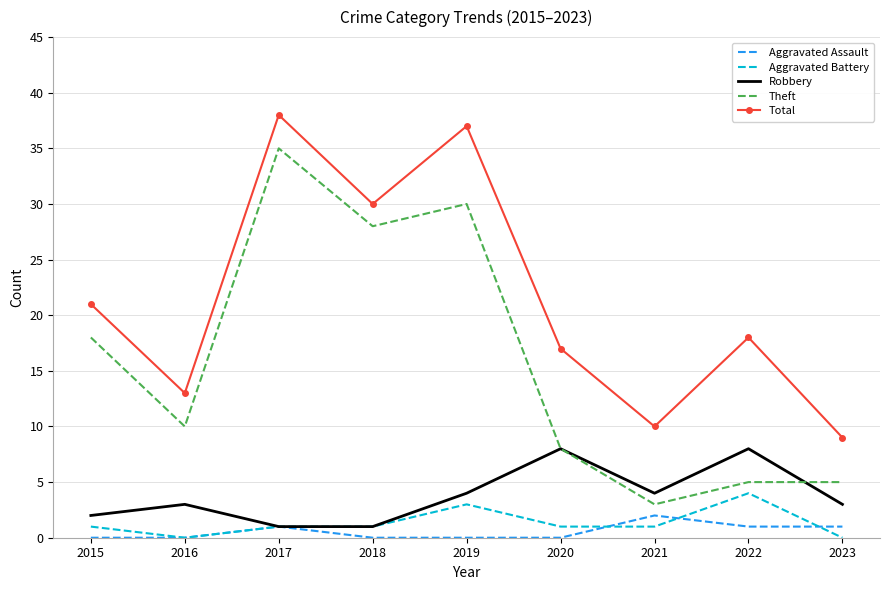

What is the maximum value for Total?

38